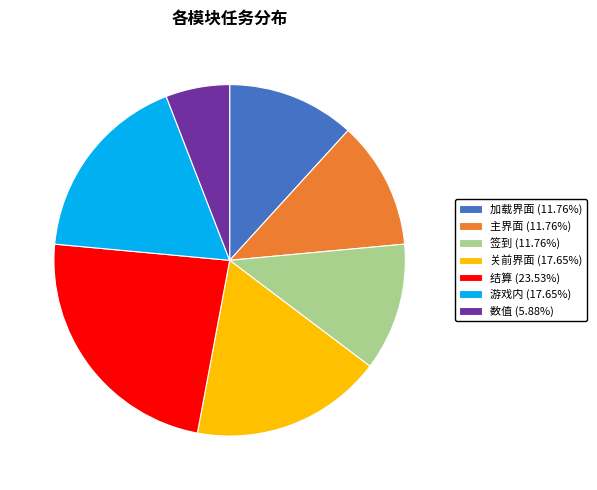

Does 数值 account for over 50% of the chart?

No